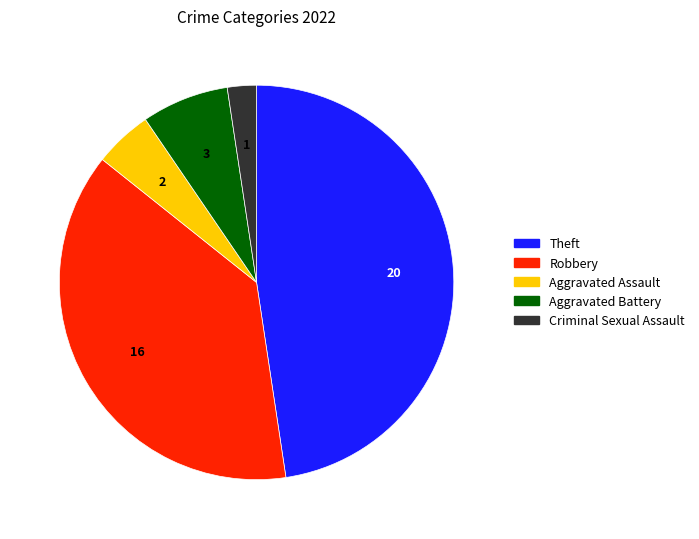

Is there any slice that represents more than half of the pie?

No